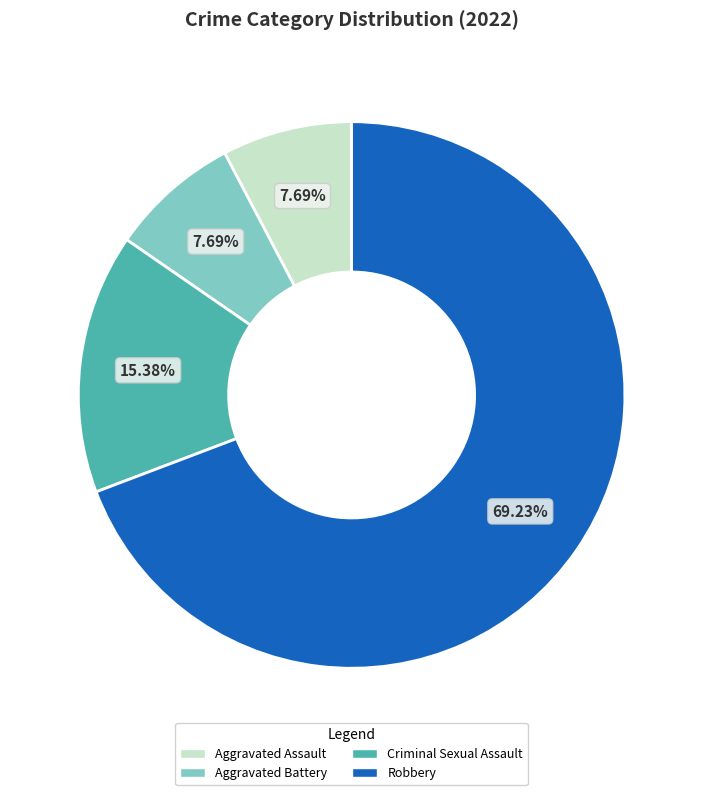

To the nearest percent, what is the average slice percentage?

25%